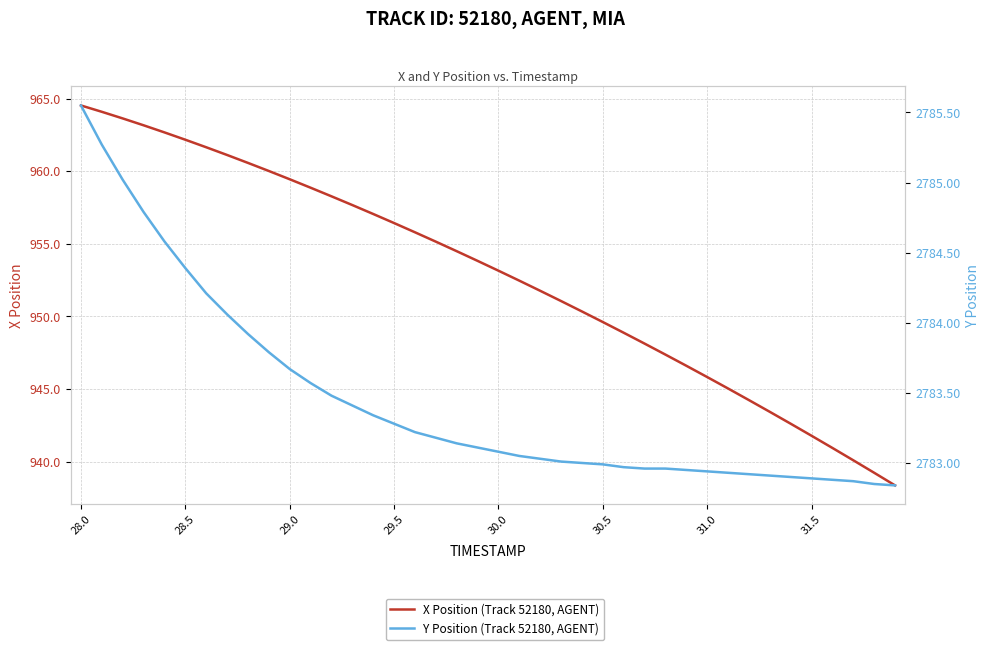

Is this an area chart (filled region under the line)?

No